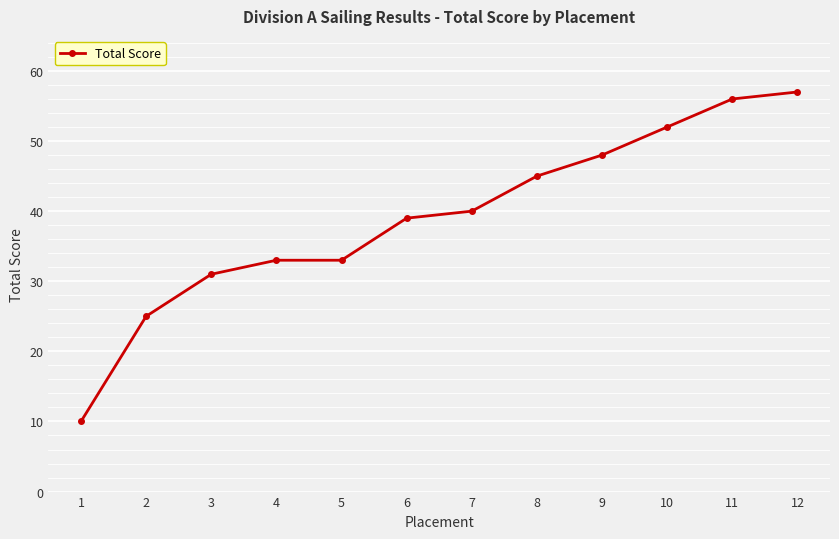

True or false: there are more than 1 points higher than both neighbors.

False